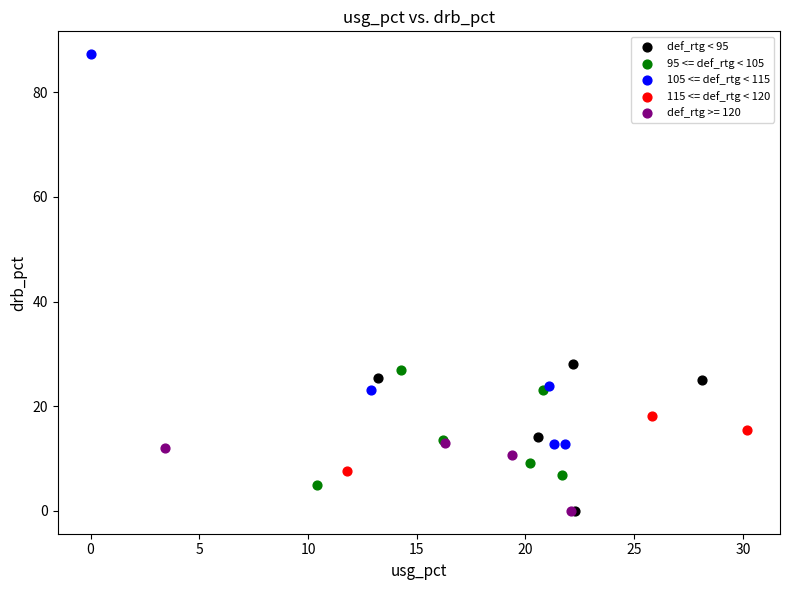

What are all the series names shown in the legend?

def_rtg < 95, 95 <= def_rtg < 105, 105 <= def_rtg < 115, 115 <= def_rtg < 120, def_rtg >= 120